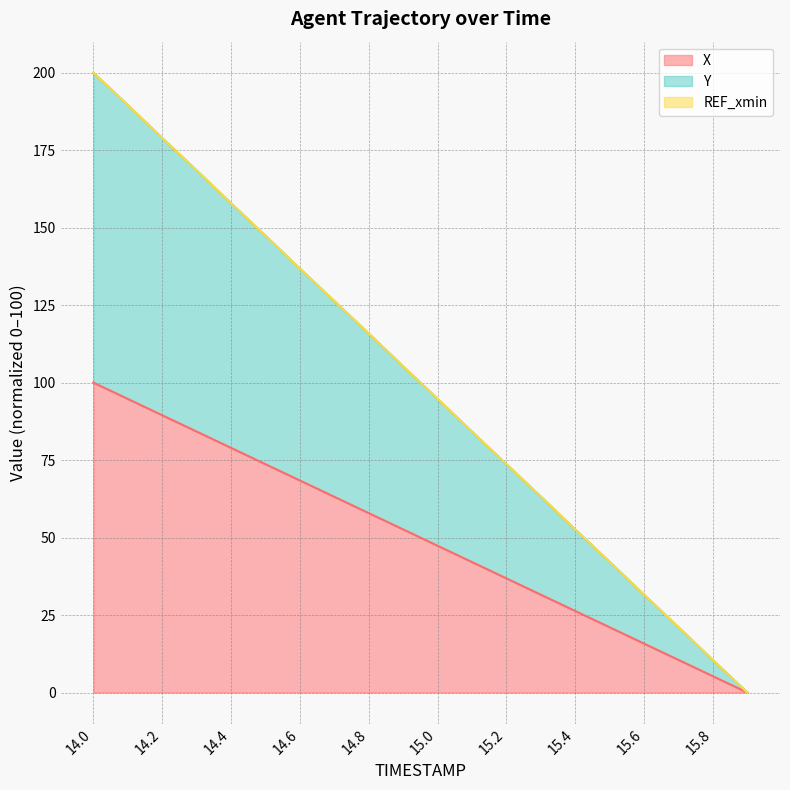

Where is Y nearest to the value 100?

15.0